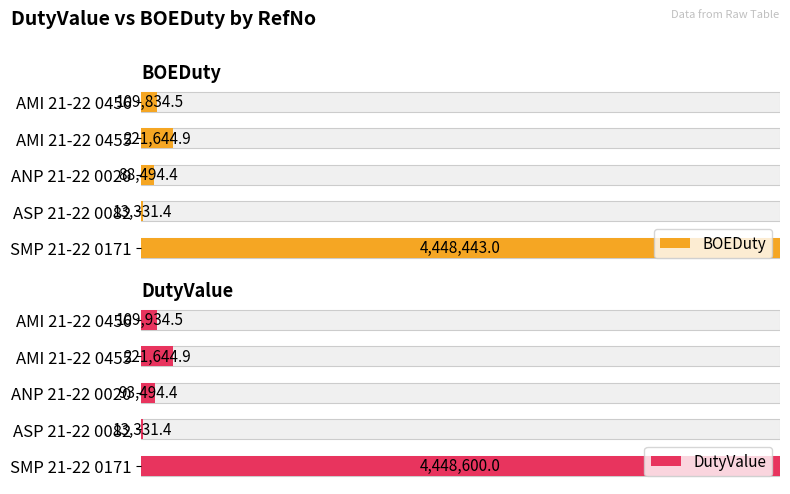

Which series has the widest spread of values?

DutyValue